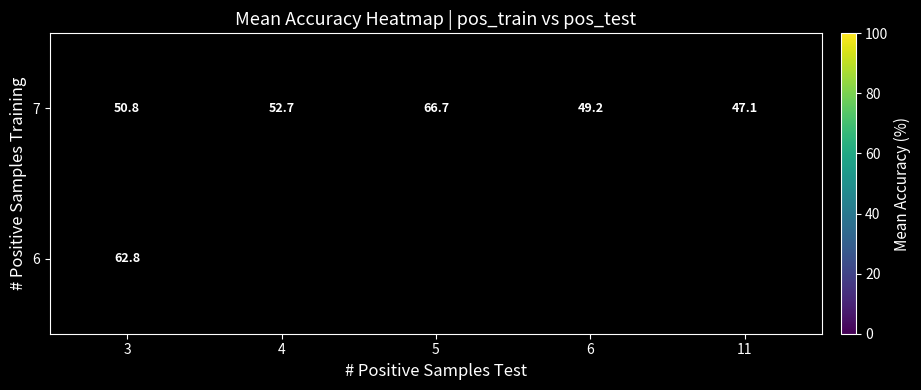

Between 11 and 4, which is larger?

4